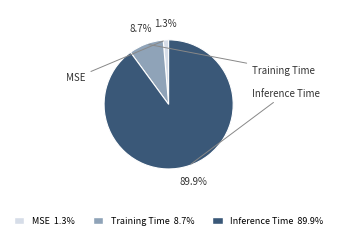

Rank the categories by value from highest to lowest.

Inference Time, Training Time, MSE